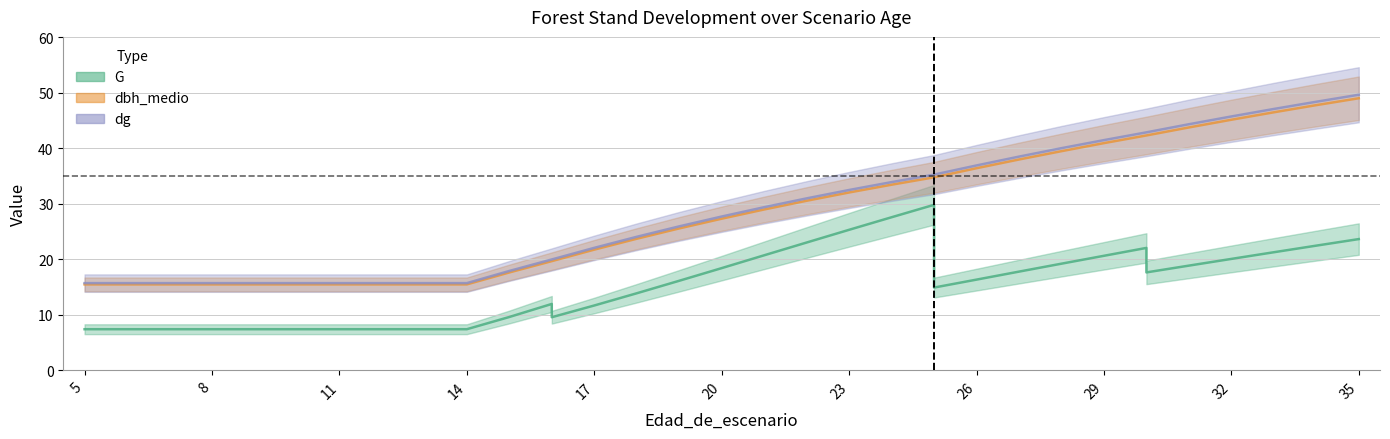

Reading left to right, extract all data points from this chart.

G: 5=7.4	6=7.4	7=7.4	8=7.4	9=7.4	10=7.4	11=7.4	12=7.4	13=7.4	14=7.4	15=9.6	16=11.9	16=9.6	17=11.7	18=13.9	19=16.1	20=18.4	21=20.7	22=23.0	23=25.3	24=27.6	25=29.8	25=14.9	26=16.3	27=17.8	28=19.2	29=20.6	30=22.0	30=17.6	31=18.9	32=20.1	33=21.3	34=22.4	35=23.6
dbh_medio: 5=15.5	6=15.5	7=15.5	8=15.5	9=15.5	10=15.5	11=15.5	12=15.5	13=15.5	14=15.5	15=17.6	16=19.7	16=19.7	17=21.7	18=23.7	19=25.6	20=27.3	21=29.0	22=30.5	23=32.0	24=33.4	25=34.8	25=34.8	26=36.4	27=38.0	28=39.5	29=40.9	30=42.3	30=42.3	31=43.7	32=45.1	33=46.5	34=47.8	35=49.0
dg: 5=15.7	6=15.7	7=15.7	8=15.7	9=15.7	10=15.7	11=15.7	12=15.7	13=15.7	14=15.7	15=17.9	16=20.0	16=20.0	17=22.1	18=24.0	19=25.9	20=27.7	21=29.4	22=31.0	23=32.5	24=33.9	25=35.2	25=35.2	26=36.9	27=38.5	28=40.0	29=41.5	30=42.9	30=42.9	31=44.3	32=45.7	33=47.1	34=48.4	35=49.6